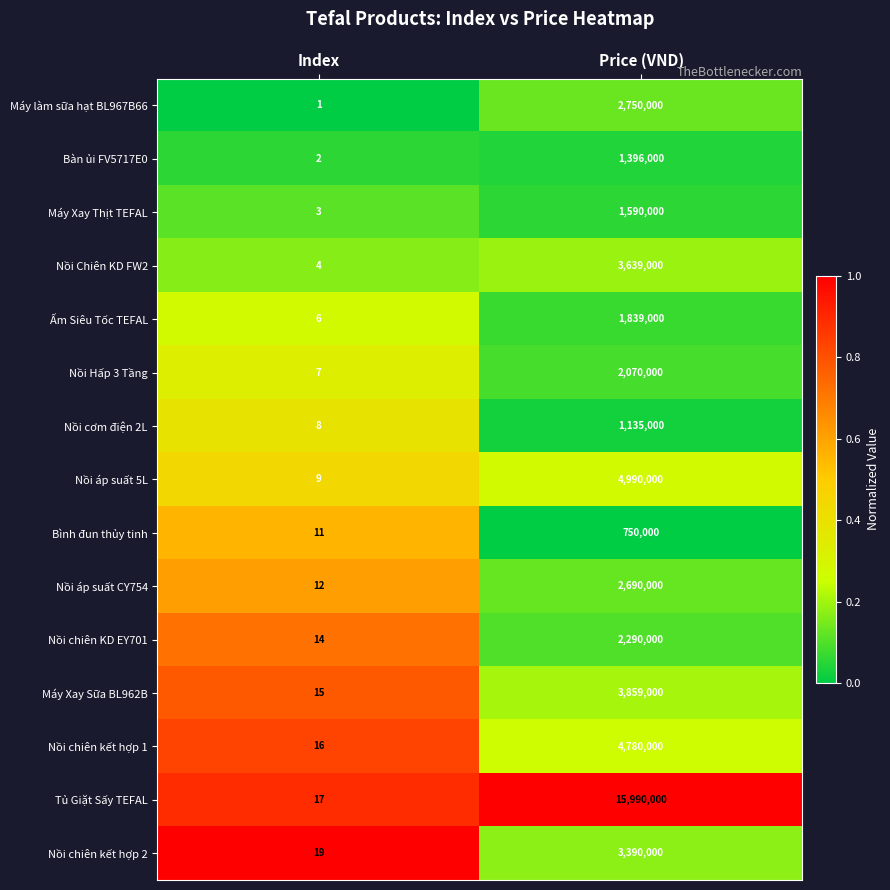

What is the total value across all series at Price (VND)?

53158000